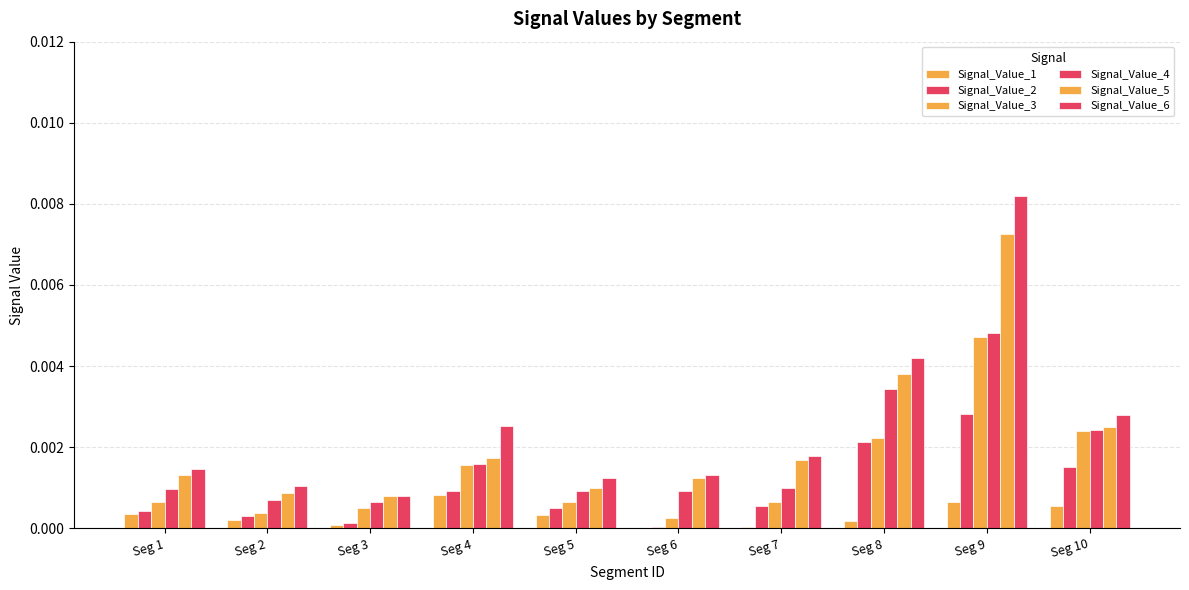

True or false: Signal_Value_6 has a value of 0.0 at Seg 4.

False